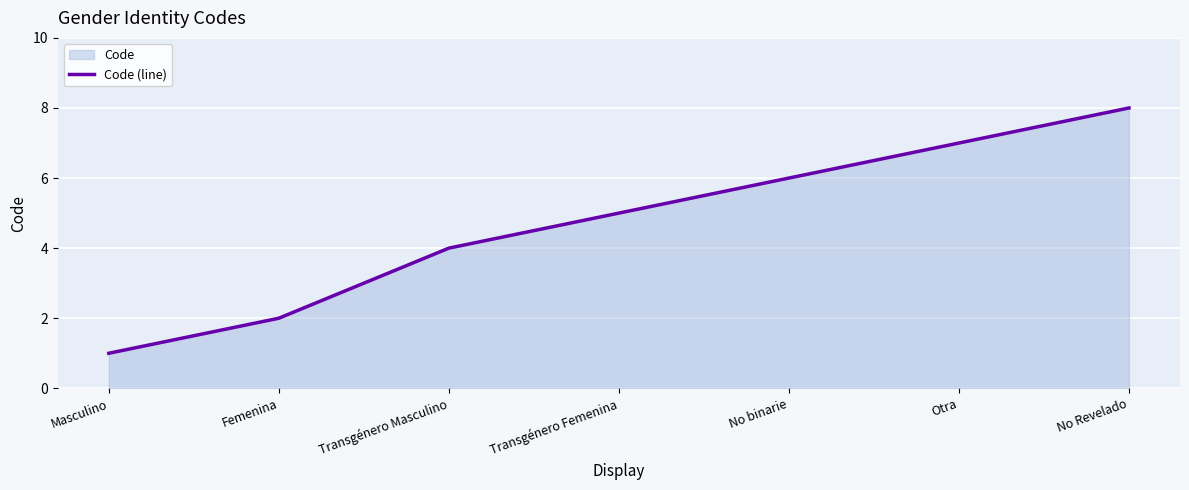

True or false: there are more than 2 points higher than both neighbors.

False